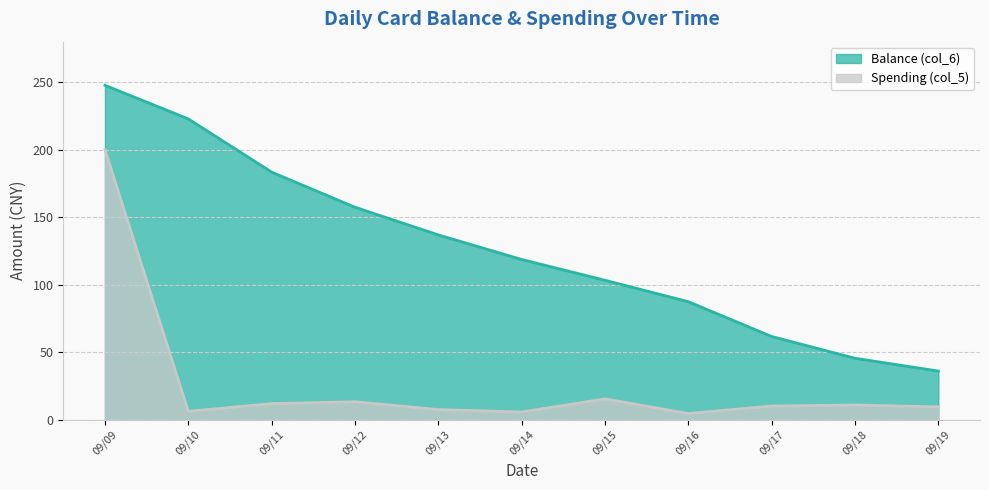

What is the difference between the Spending (col_5) values at 2013-09-18 and 2013-09-14?

5.2